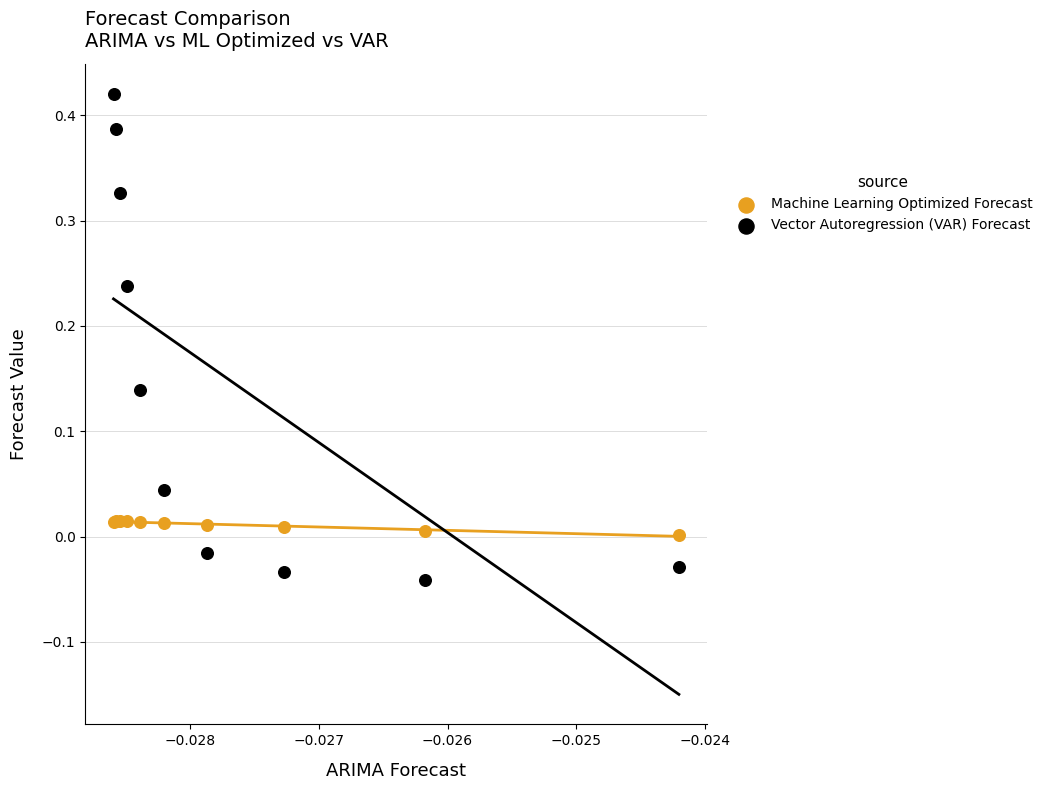

Which series reaches the maximum Y coordinate?

Vector Autoregression (VAR) Forecast